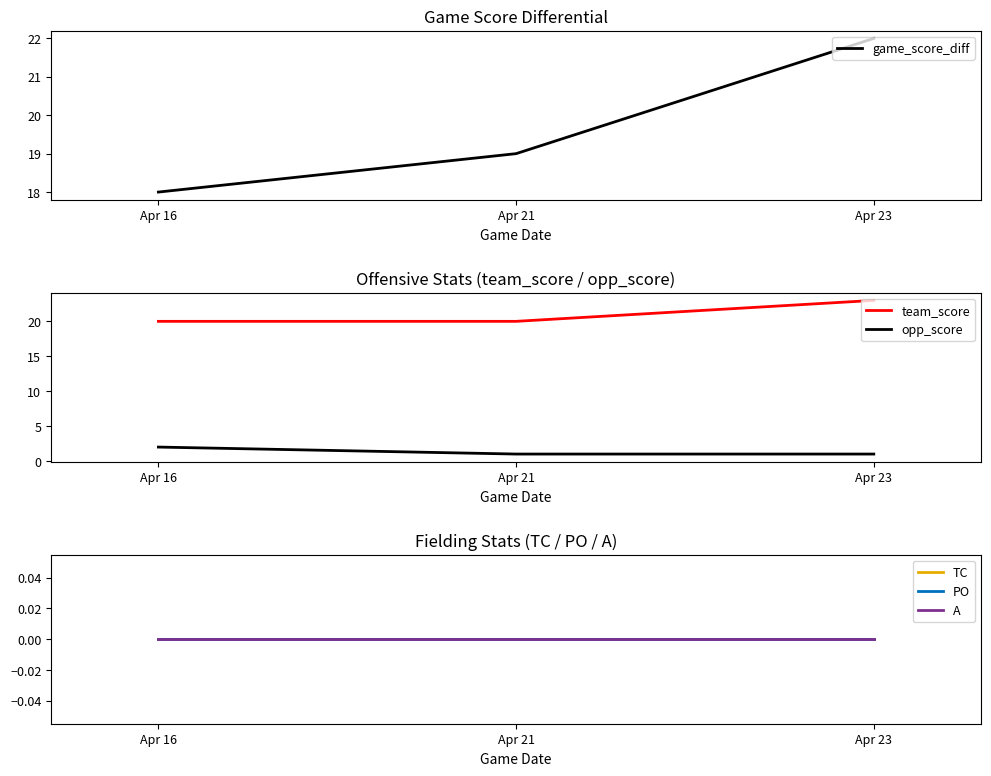

Between Apr 21 and Apr 23, which series saw the biggest shift?

game_score_diff